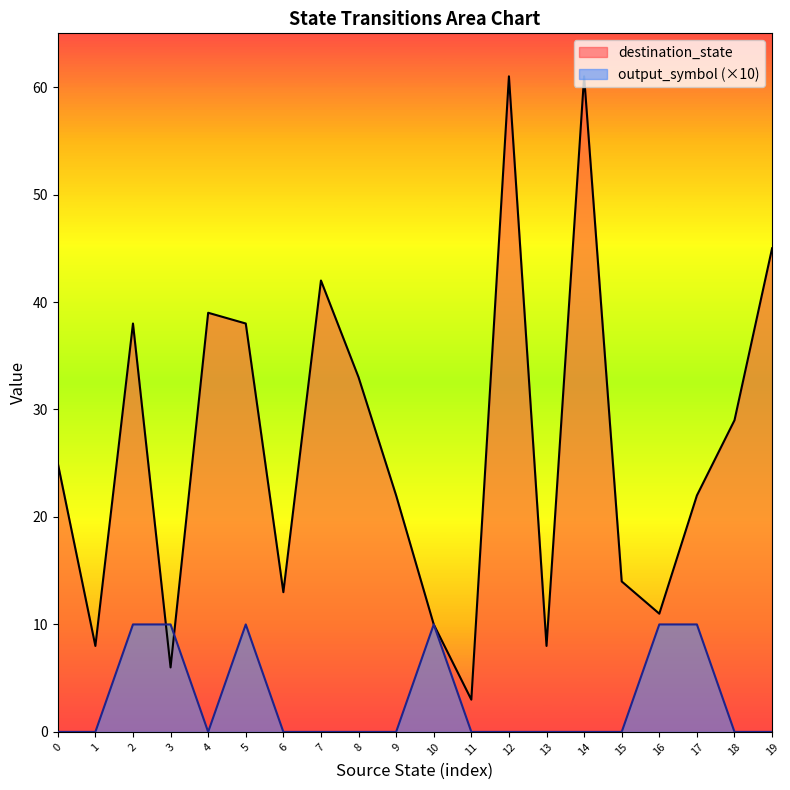

Rank the series by their maximum value, from lowest to highest.

output_symbol (×10), destination_state